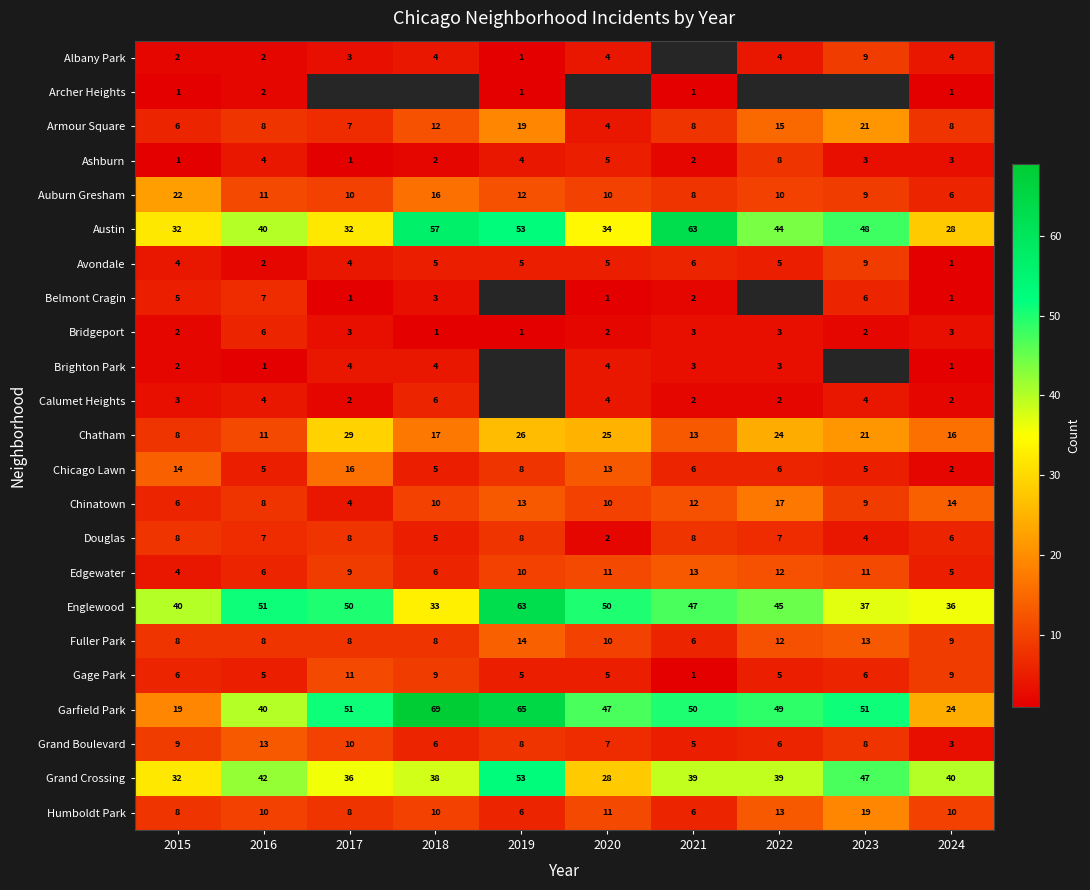

At which label is Fuller Park closest to 10?

2020